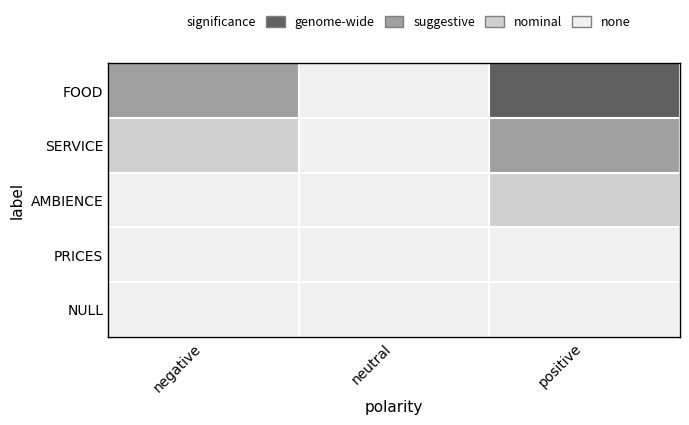

Reading left to right, transcribe all the data shown in this chart.

FOOD: negative=2	neutral=0	positive=3
SERVICE: negative=1	neutral=0	positive=2
AMBIENCE: negative=0	neutral=0	positive=1
PRICES: negative=0	neutral=0	positive=0
NULL: negative=0	neutral=0	positive=0